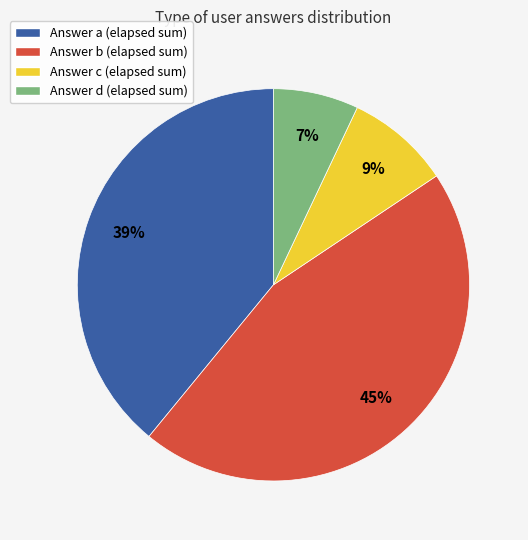

Between Answer d (elapsed sum) and Answer b (elapsed sum), which is larger?

Answer b (elapsed sum)